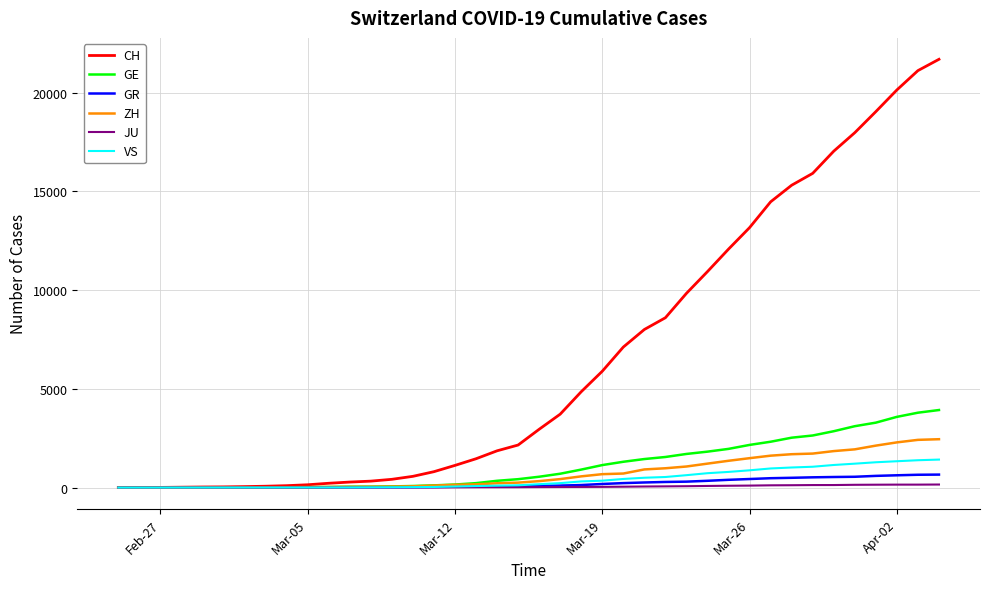

Which series has the largest total across all categories?

CH